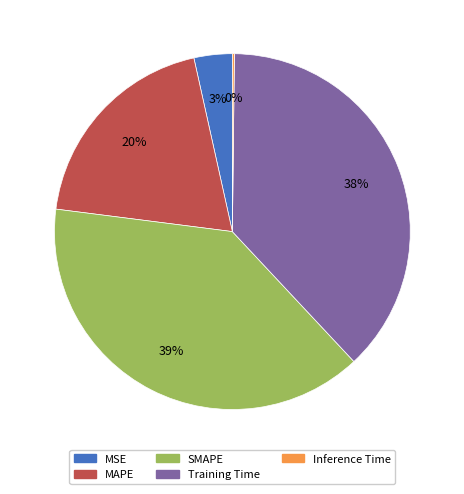

Between Training Time and MAPE, which is larger?

Training Time